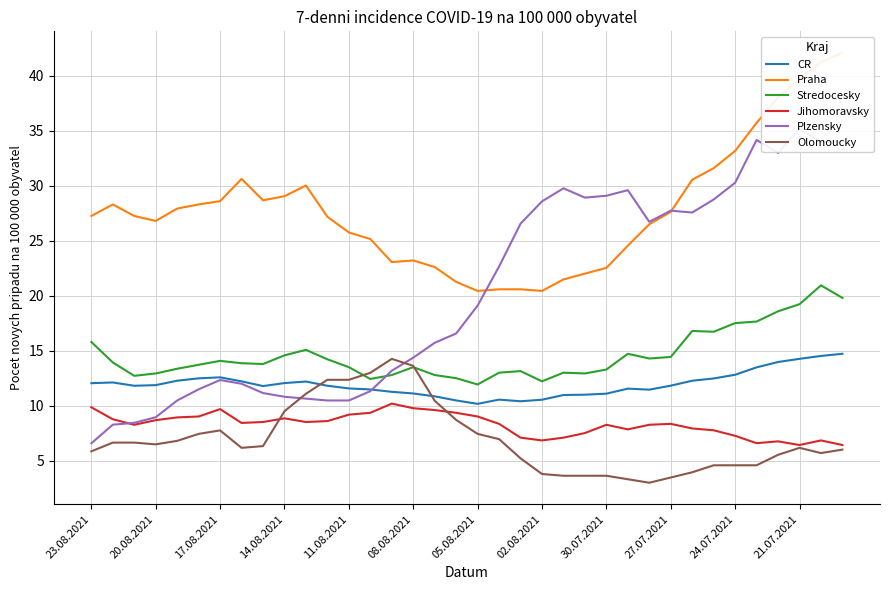

What is the difference between the maximum and minimum values in the Plzensky series?

28.6